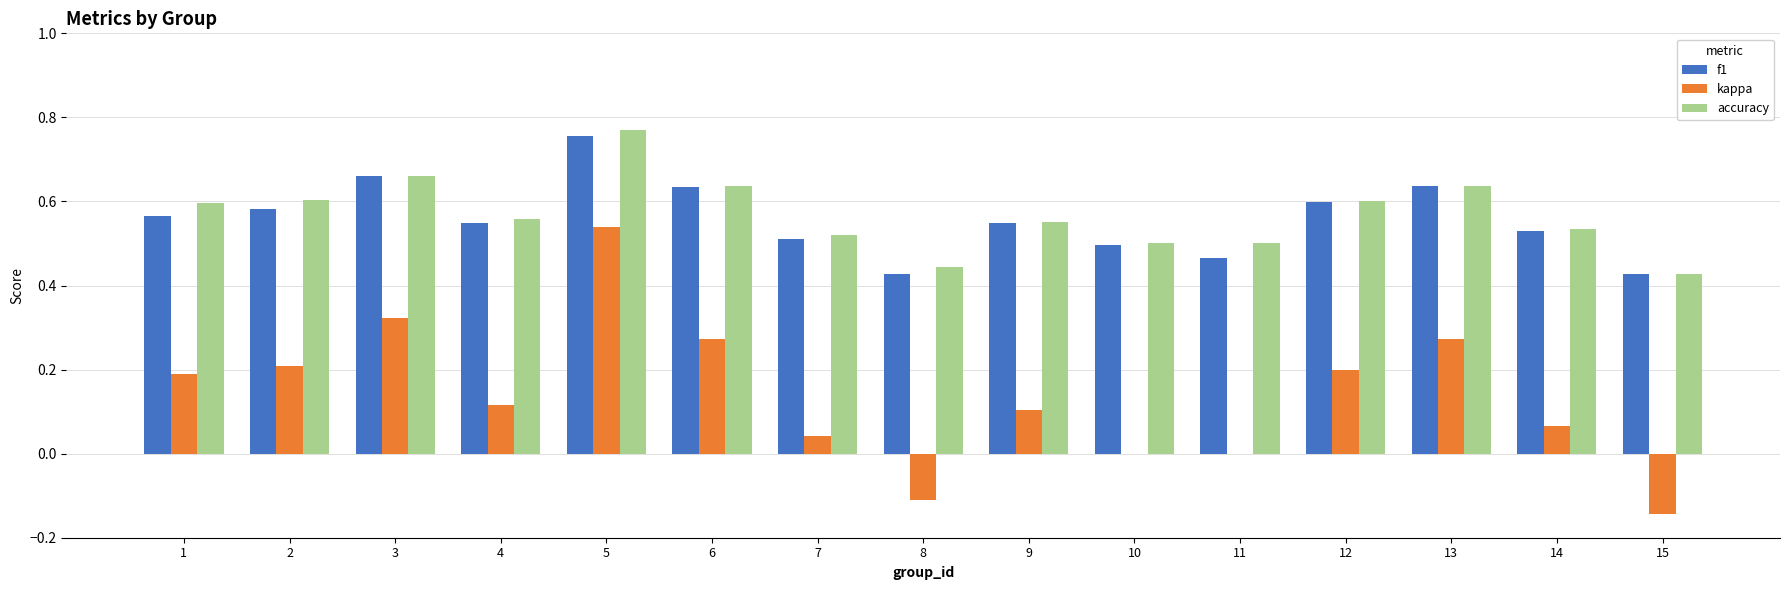

At which label is accuracy closest to 0?

15